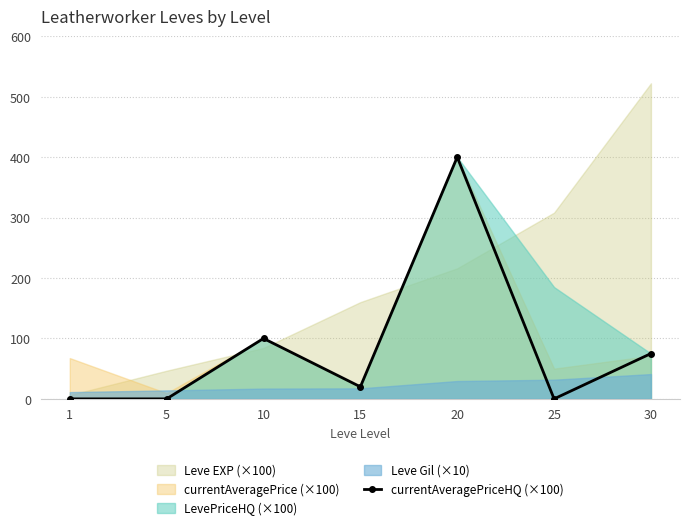

Reading right to left, list all the values displayed in this chart.

30=75.0	25=0.0	20=400.1	15=20.0	10=100.0	5=0.0	1=0.0